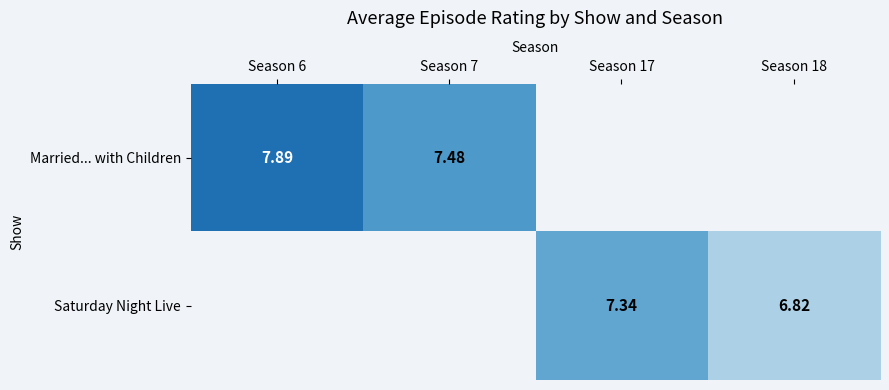

How many positive values does the Married... with Children series have?

2